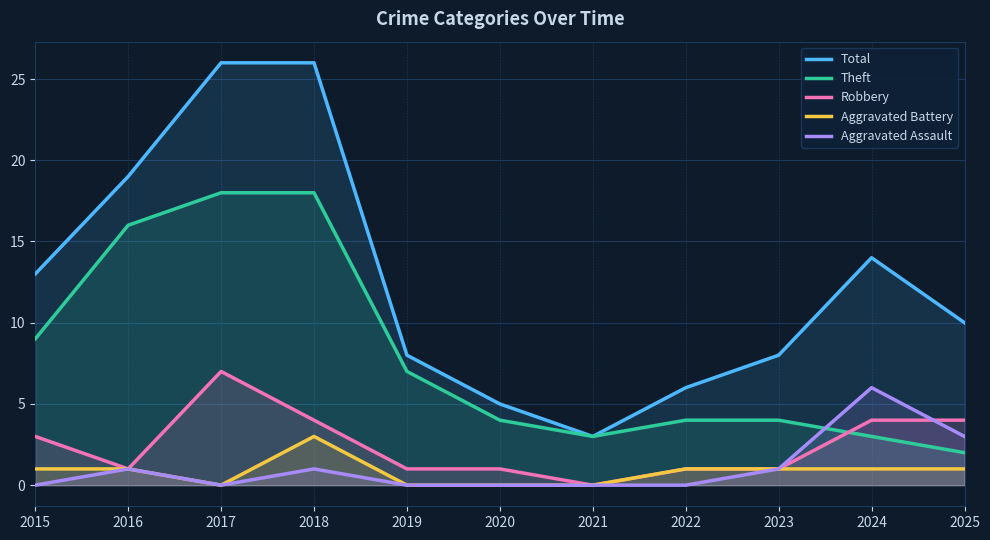

Read the Total value at 2022.

6